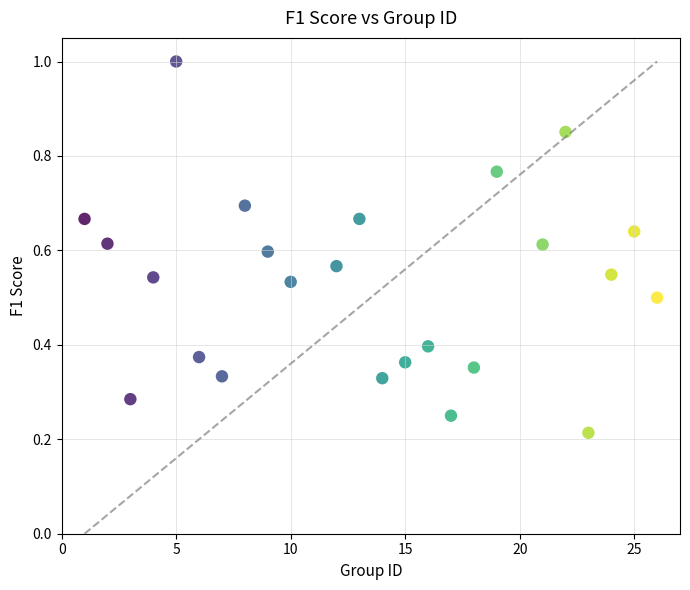

What is the range of X values (max minus min)?

25.0